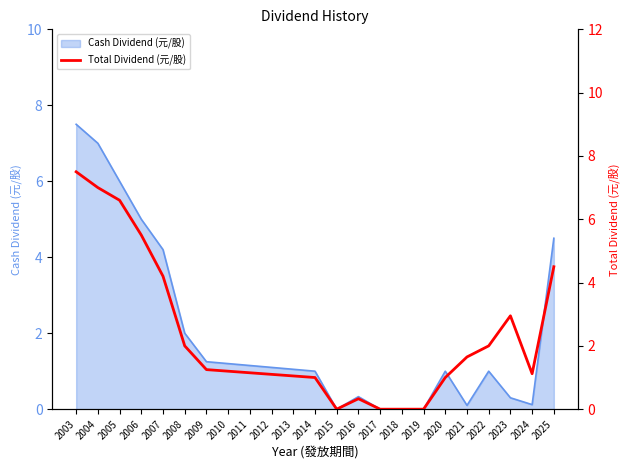

What is the change in value from 2013 to 2017?

-1.1